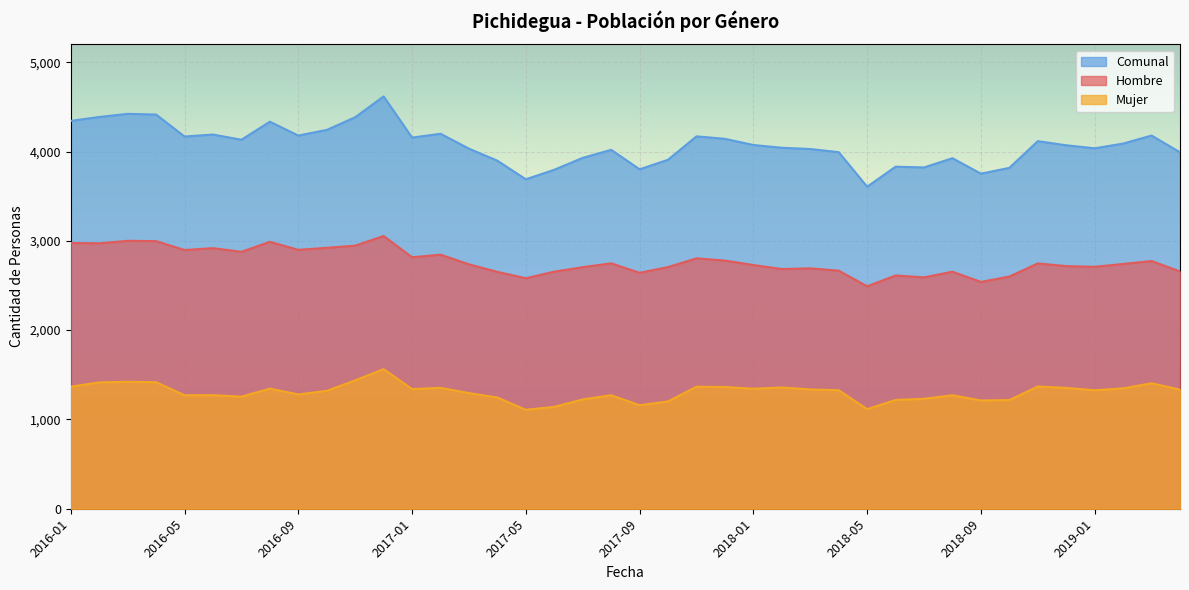

How many values in the Comunal series exceed 4073?

19